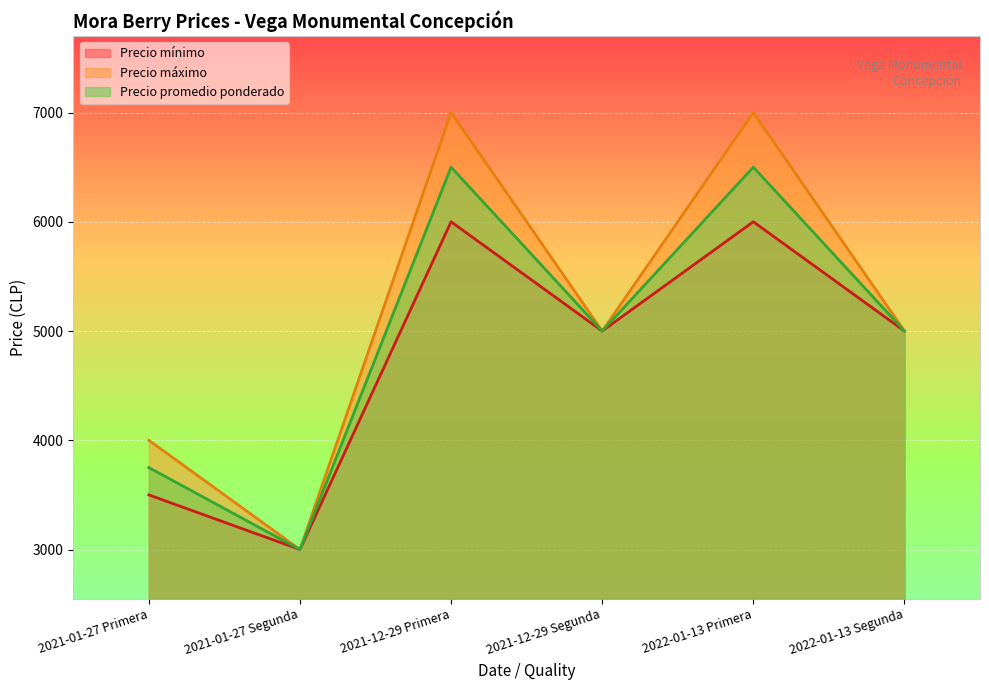

What is the total value across all series at 2021-01-27 Segunda?

9000